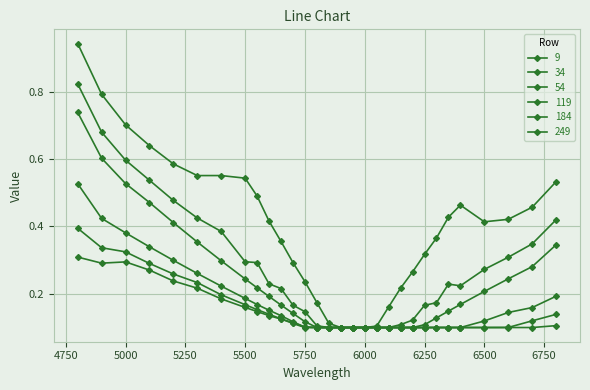

Which series has the widest spread of values?

9